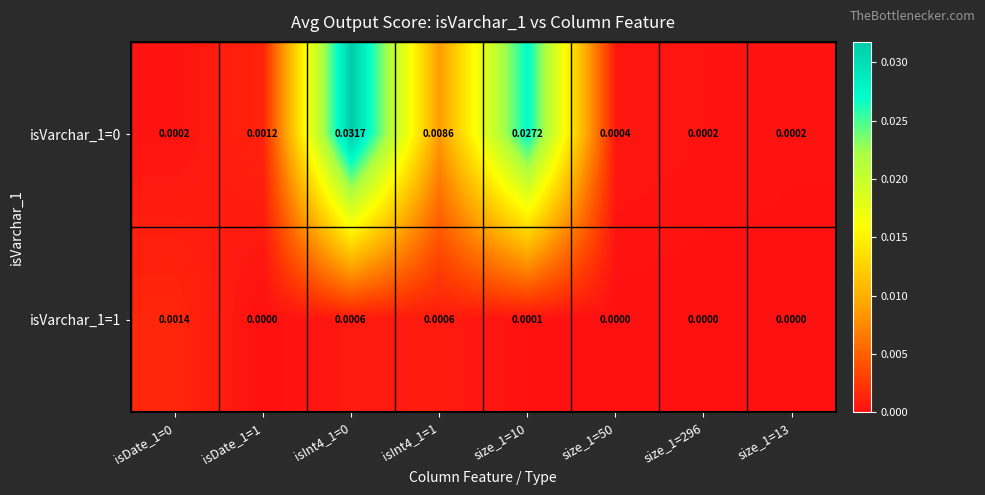

Is the value of isVarchar_1=1 at size_1=296 greater than the value of isVarchar_1=0 at size_1=296?

No